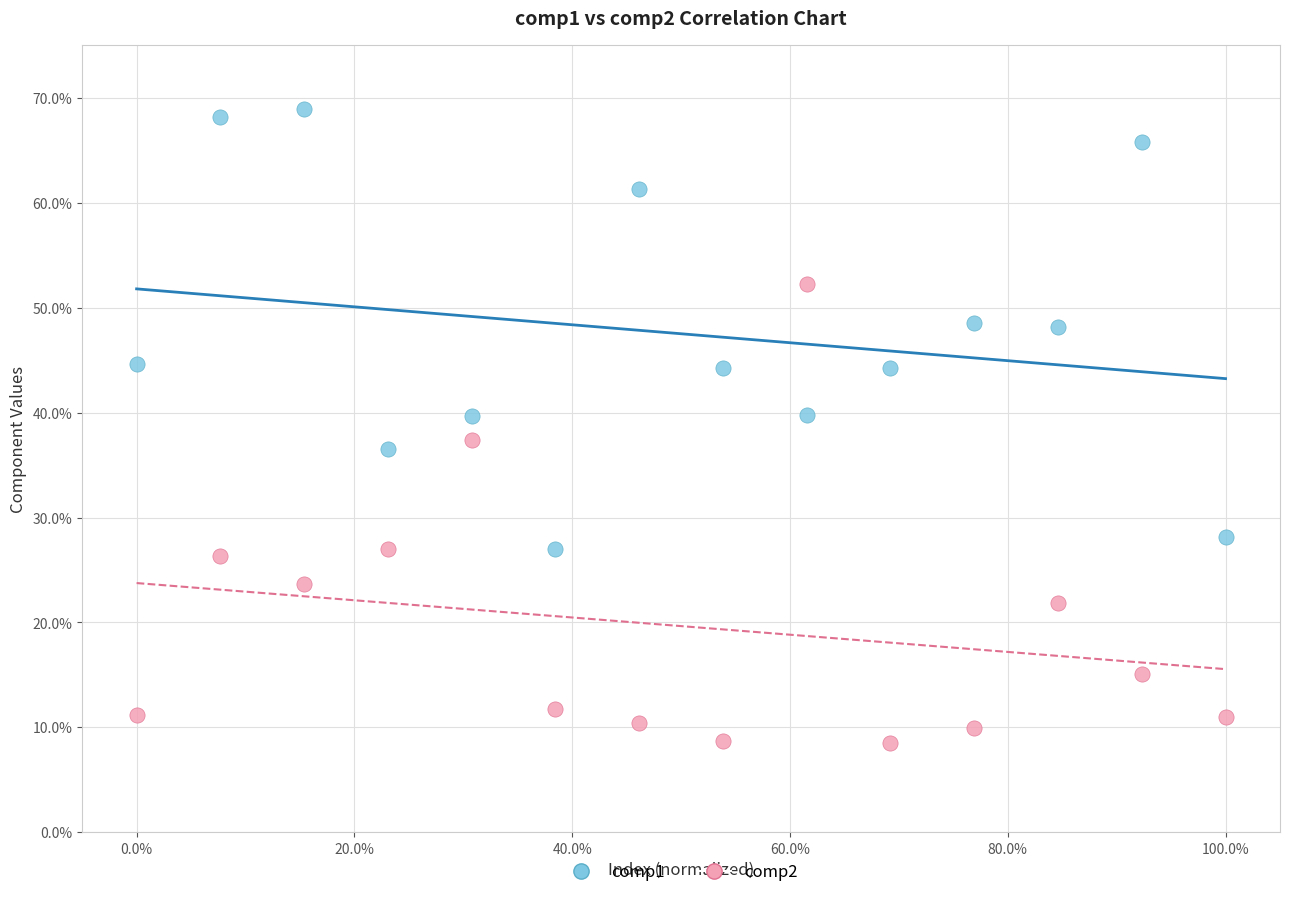

What are all the series names shown in the legend?

comp1, comp2